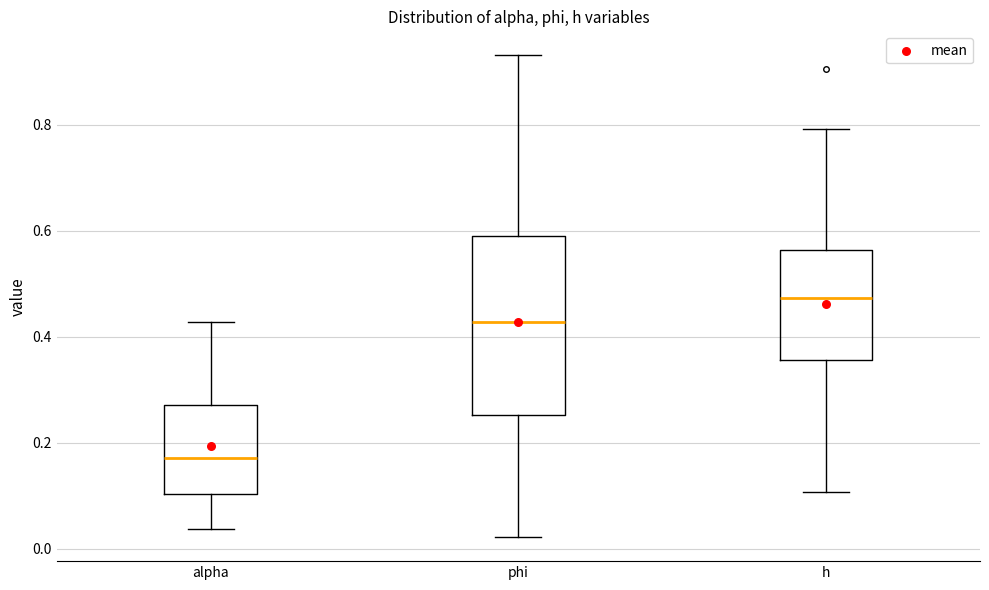

Reading left to right, transcribe this box plot: for each box, give where its median line is, the range the box spans, and where its two whiskers end, as read against the y-axis. The values are not printed on the chart, so give them approximately, as read against the axis.

alpha: median 0.18, box 0.10 to 0.28, whiskers 0.04 to 0.42
phi: median 0.42, box 0.26 to 0.60, whiskers 0.02 to 0.94
h: median 0.48, box 0.36 to 0.56, whiskers 0.10 to 0.80